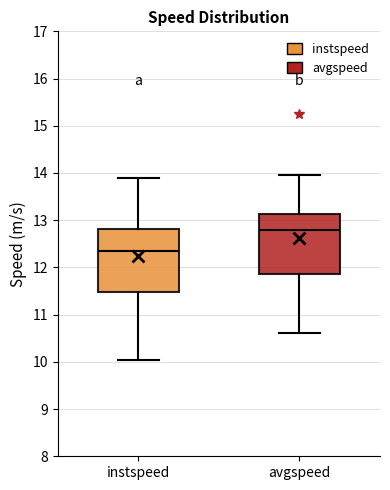

Where is the upper edge of the box for avgspeed on the y-axis? The values are not printed on the chart, so give them approximately, as read against the axis.

13.1